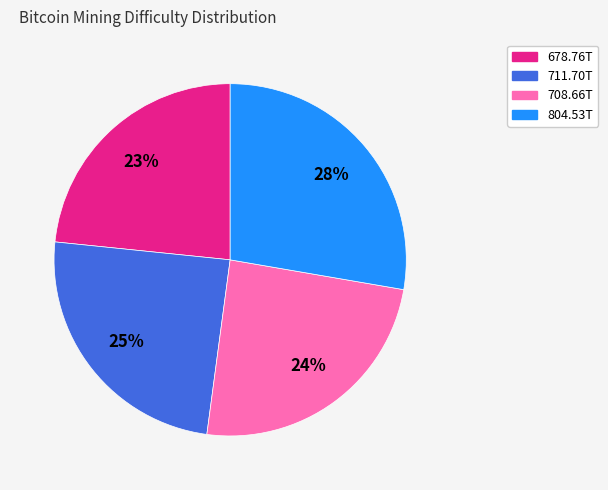

Which category has the biggest portion of the pie?

804.53T